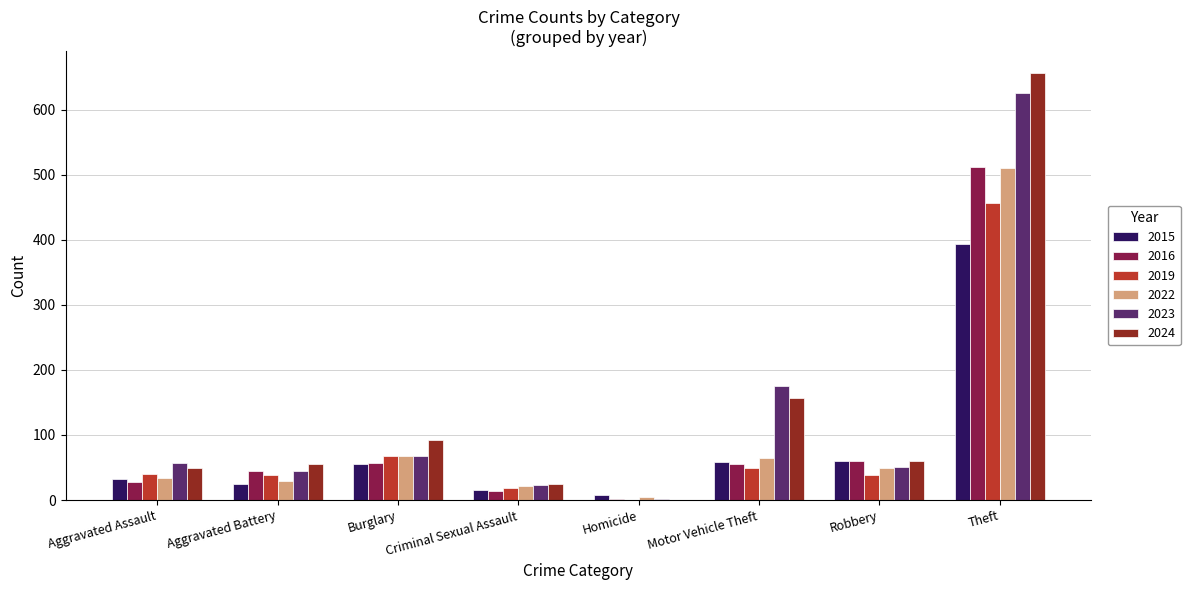

What is the approximate value of 2024 at Robbery?

60